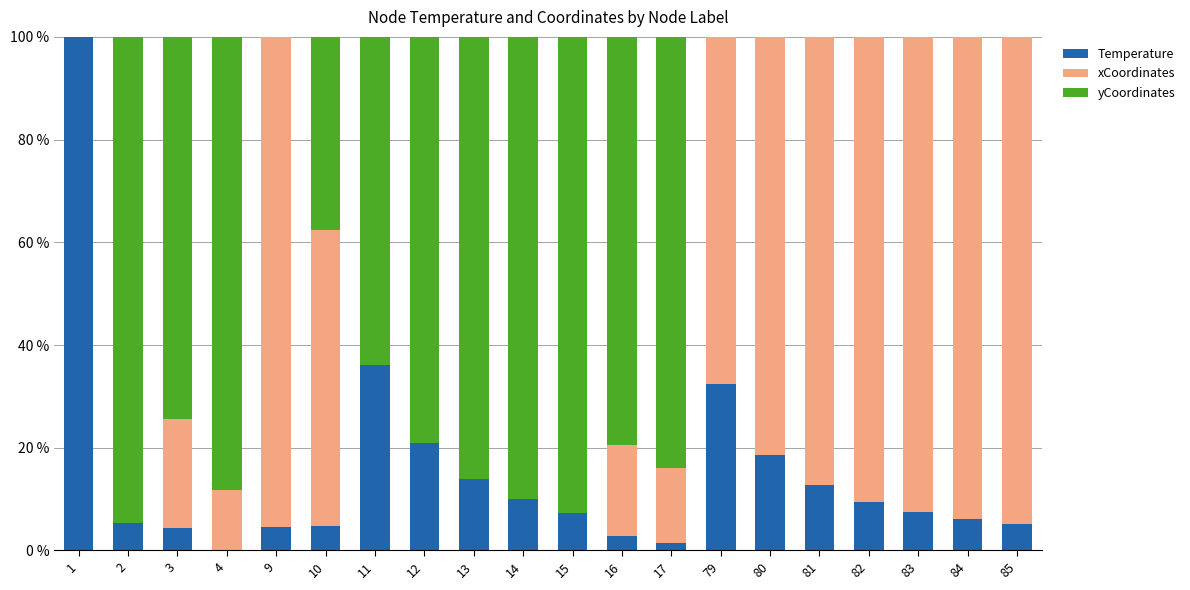

What is the sum of all Temperature values?

303.6